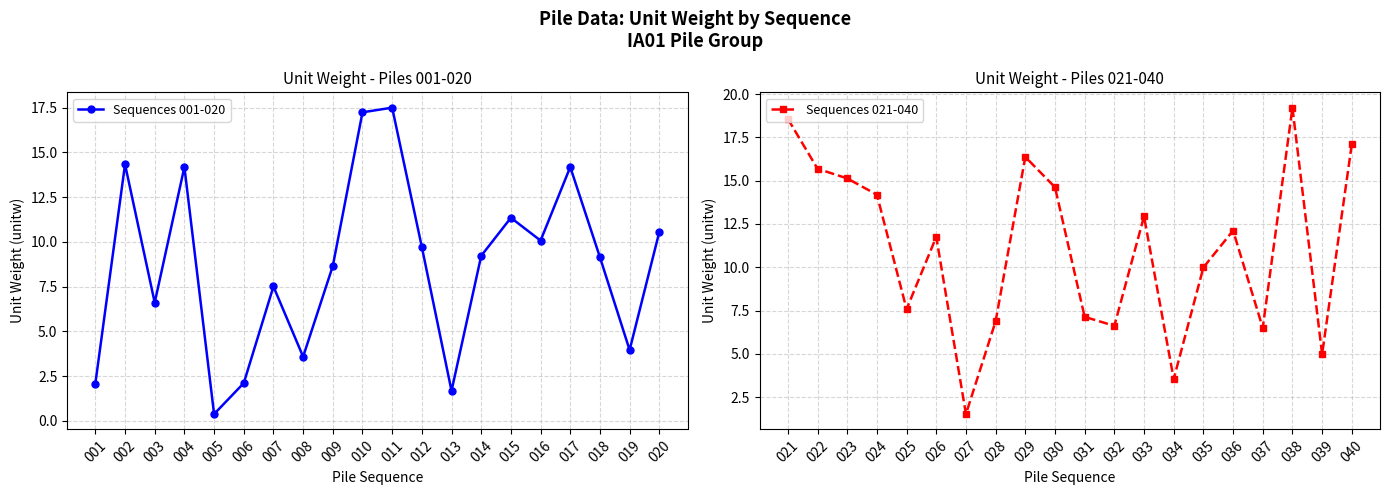

At how many categories does at least one series exceed 16?

6